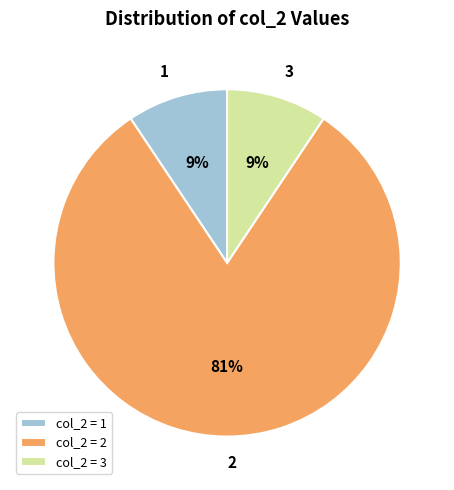

To the nearest percent, what is the average slice percentage?

33%